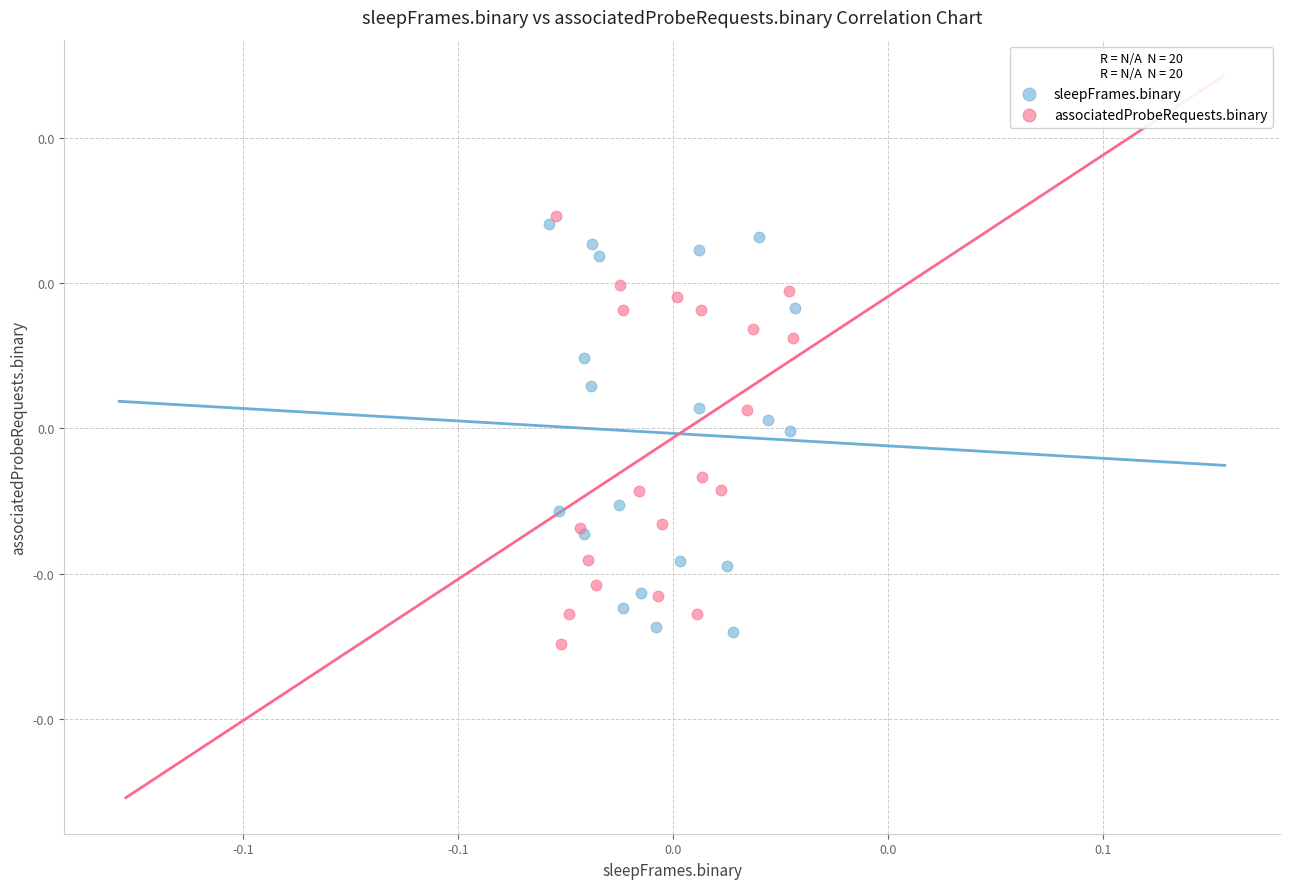

Which series contains the lowest Y value?

associatedProbeRequests.binary